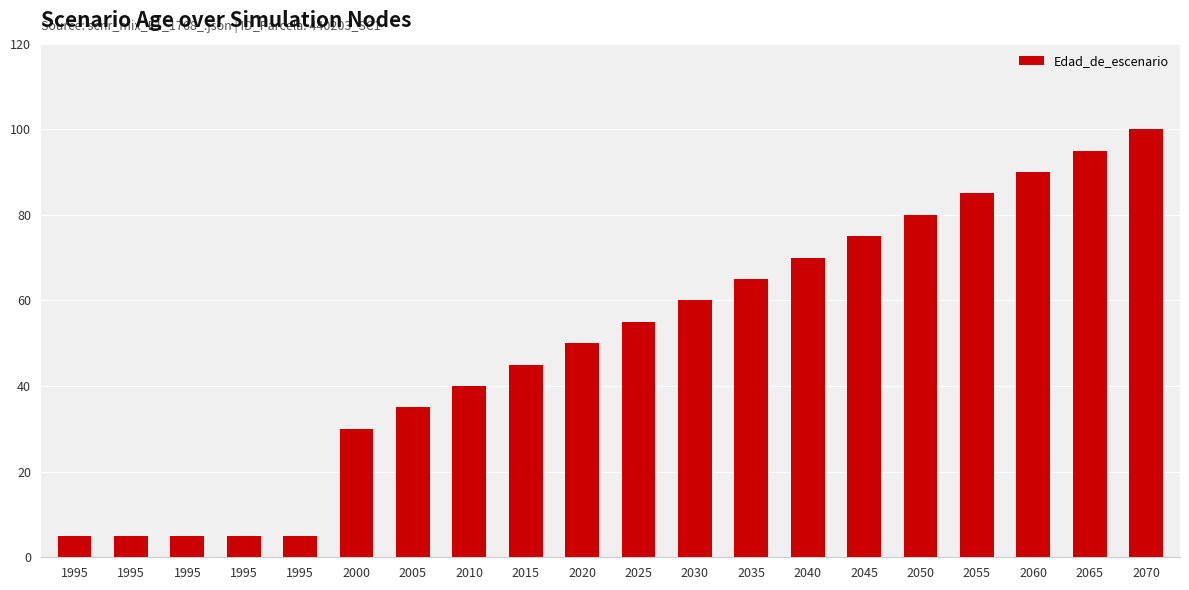

Reading right to left, list all the values displayed in this chart.

100	95	90	85	80	75	70	65	60	55	50	45	40	35	30	5	5	5	5	5